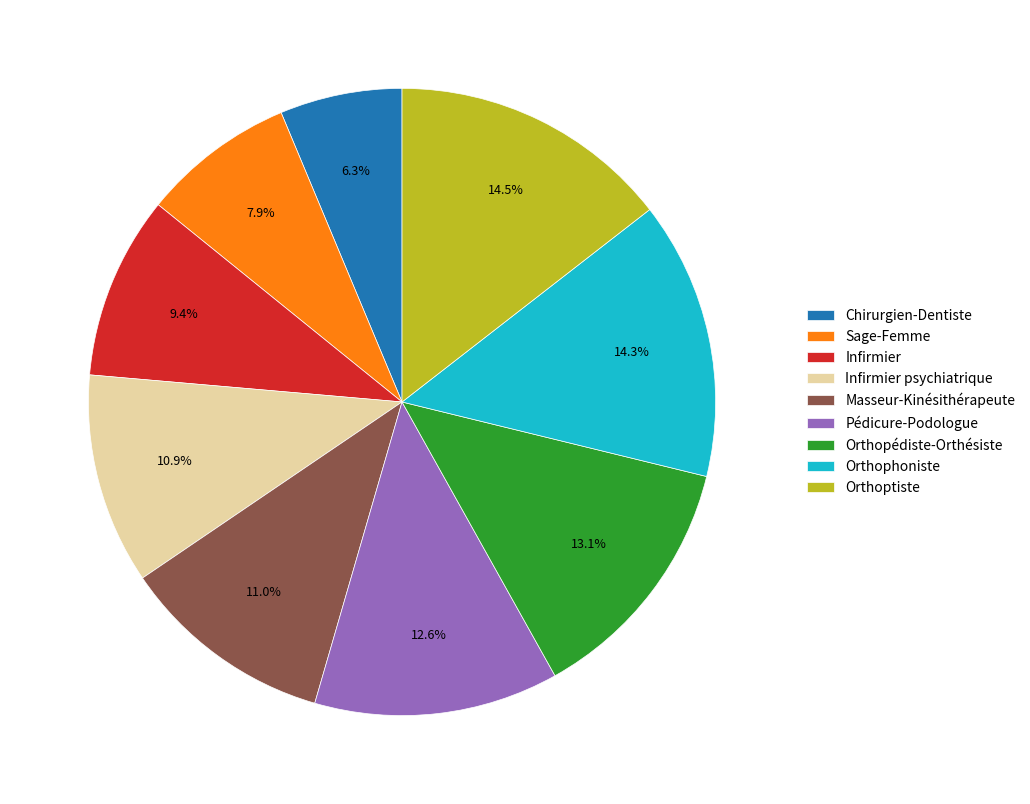

Is it true that Chirurgien-Dentiste is 14% of the pie?

False